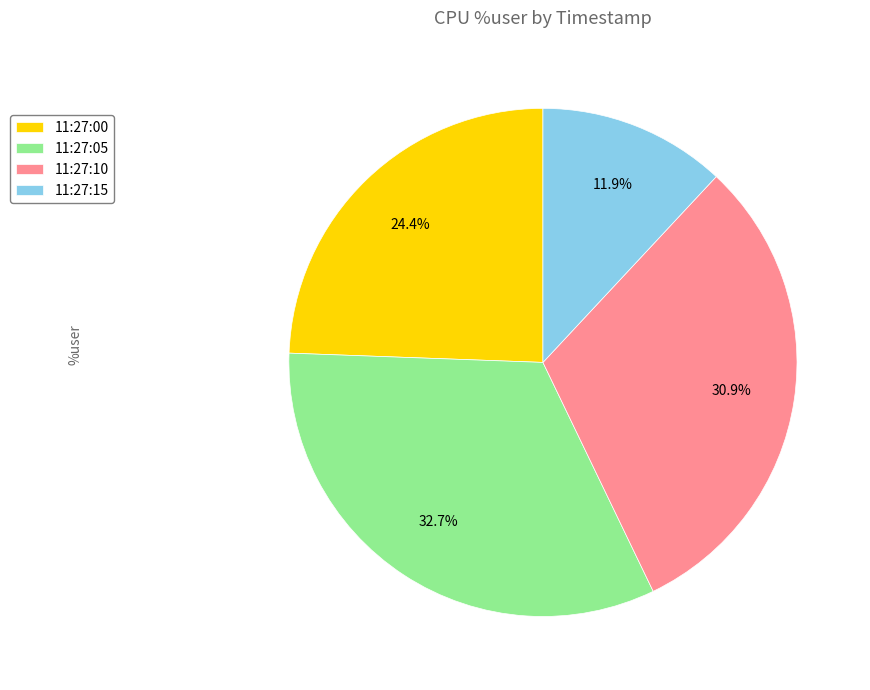

Does 11:27:05 represent more than half of the total?

No